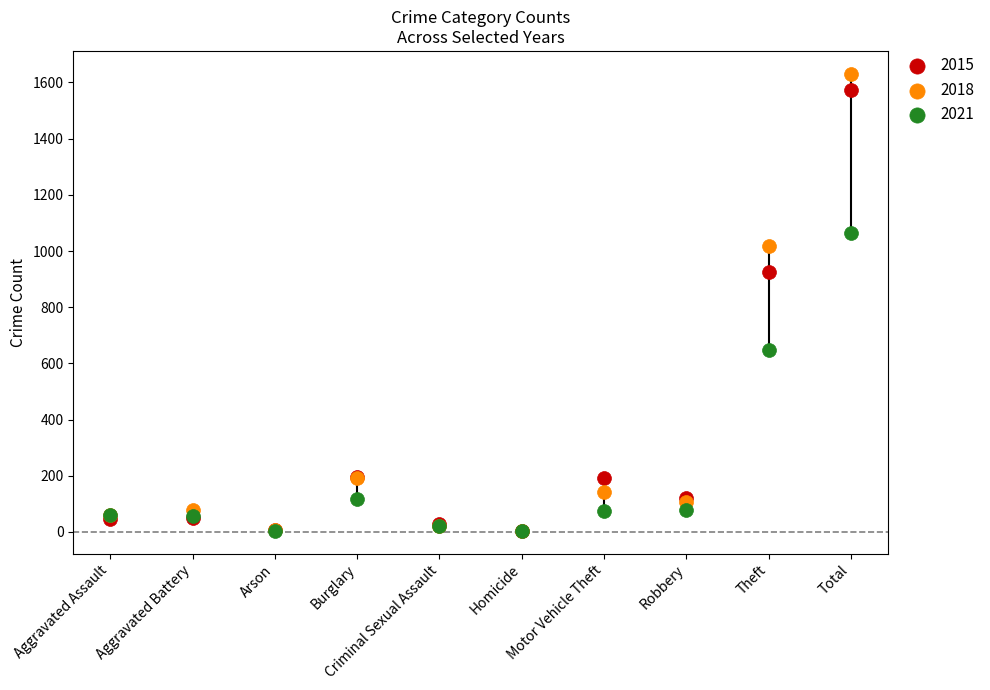

In the 2021 series, what Y value is closest to 535?

648